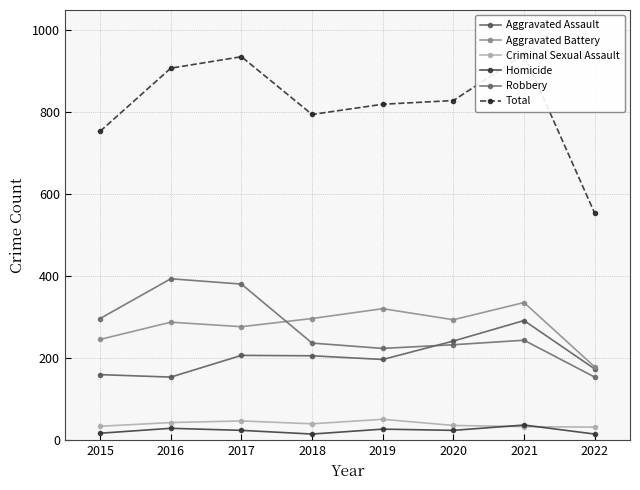

How many interior local peaks does the Homicide series have?

3